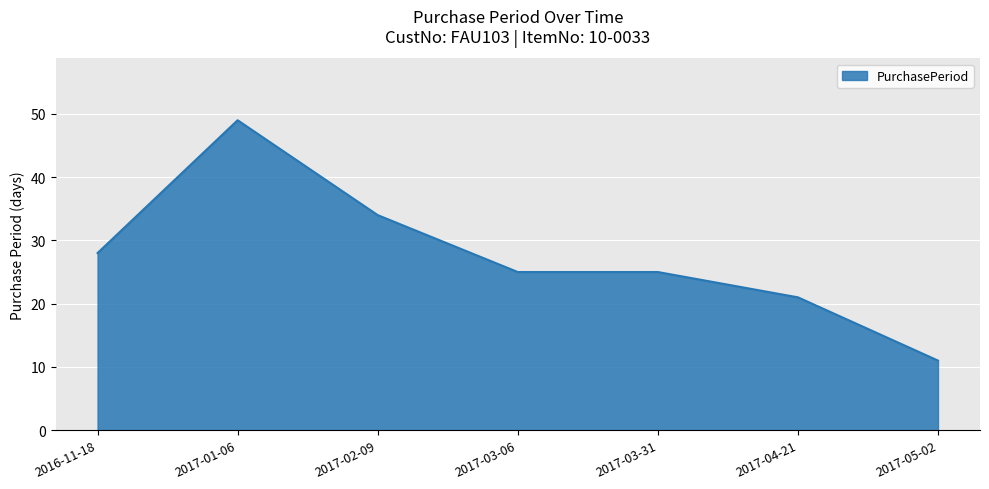

Is it true that the value at 2016-11-18 is 10?

False